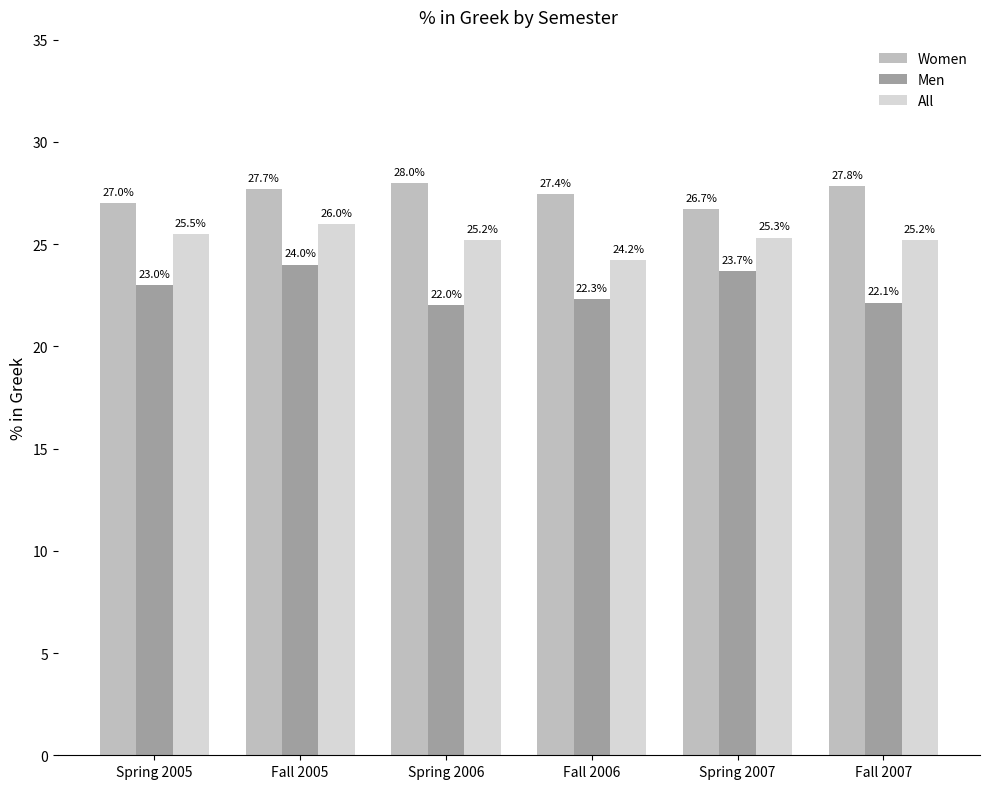

Is the value of Women at Fall 2006 greater than the value of All at Fall 2007?

Yes